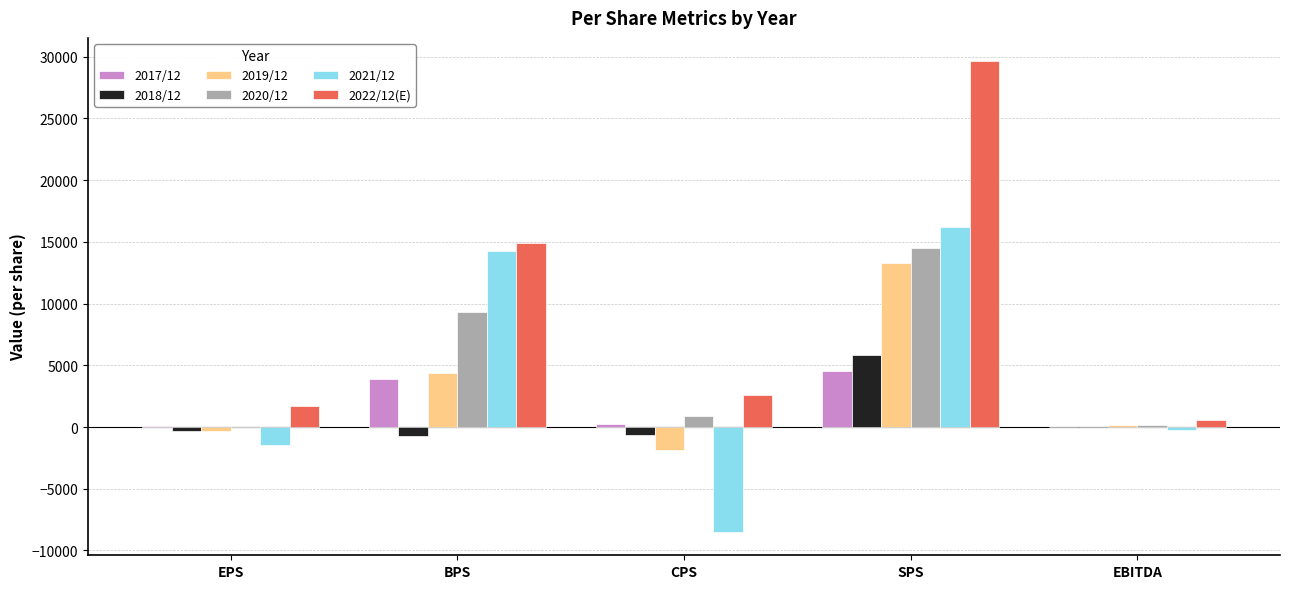

At which category does the chart reach its peak across all series?

SPS